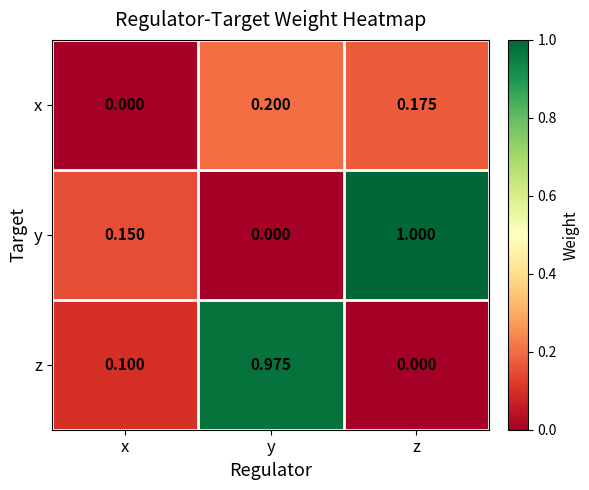

At how many categories does at least one series exceed 0?

3